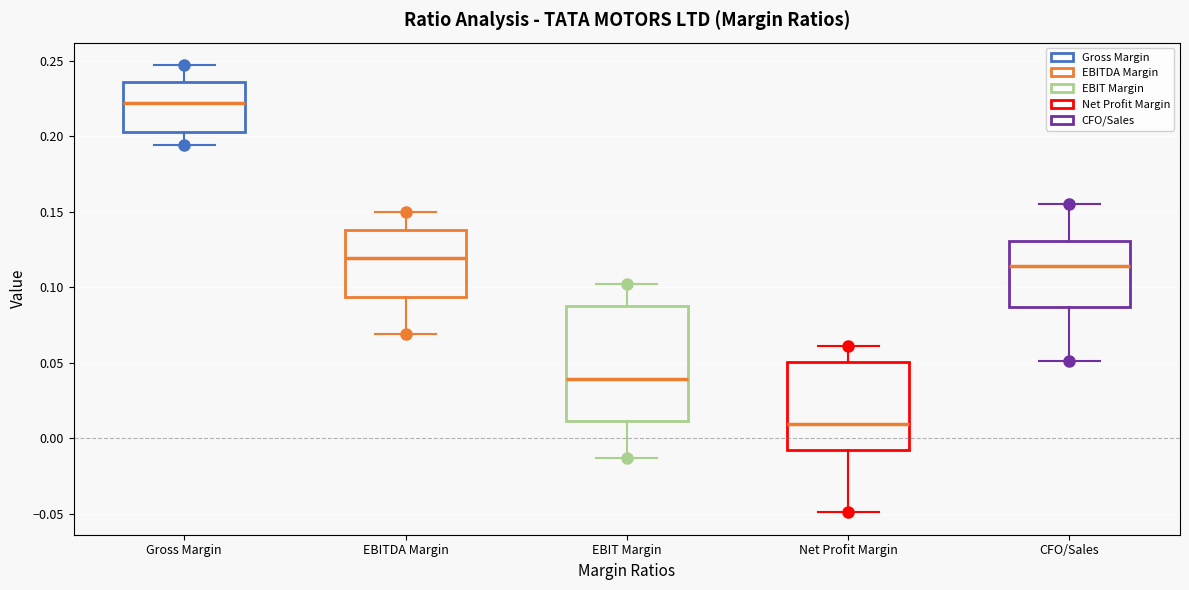

Which box has the lowest median line?

Net Profit Margin